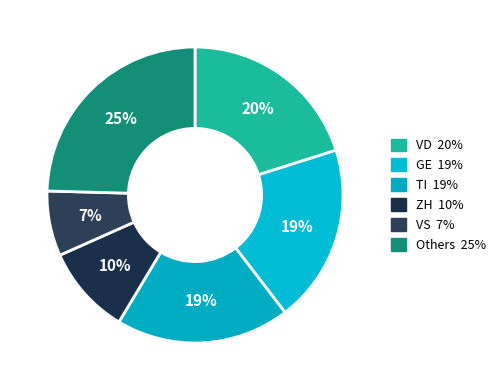

How many segments does this pie chart have?

6